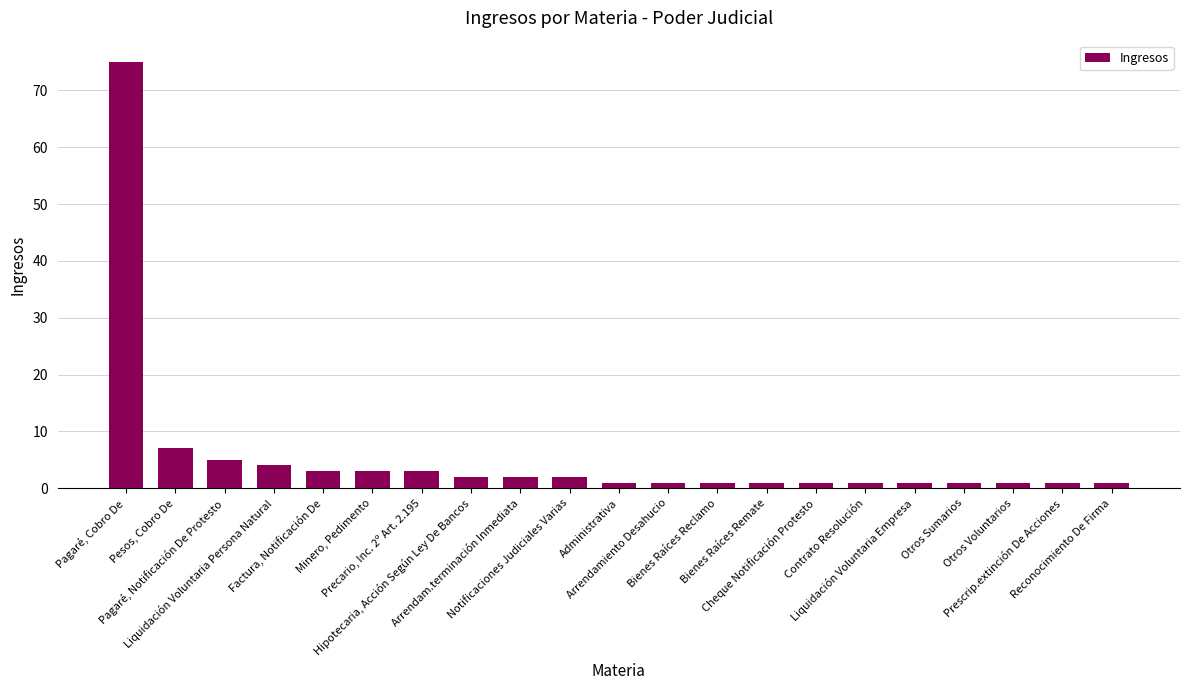

What is the label of the 3rd bar from the left?

Pagaré, Notificación De Protesto